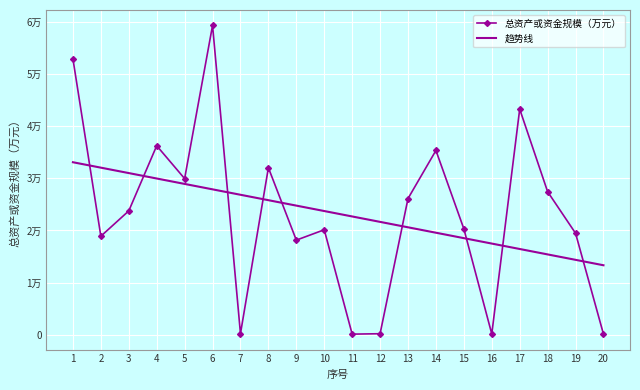

Reading right to left, extract all data points from this chart.

总资产或资金规模（万元）: 100.0	19464.0	27436.0	43291.0	135.0	20305.0	35353.0	26124.0	176.0	97.0	20130.0	18141.0	32038.0	192.0	59355.0	29950.0	36263.0	23755.0	18896.0	52933.0
趋势线: 13318.3	14359.2	15400.1	16440.9	17481.8	18522.7	19563.6	20604.5	21645.4	22686.3	23727.1	24768.0	25808.9	26849.8	27890.7	28931.6	29972.5	31013.3	32054.2	33095.1